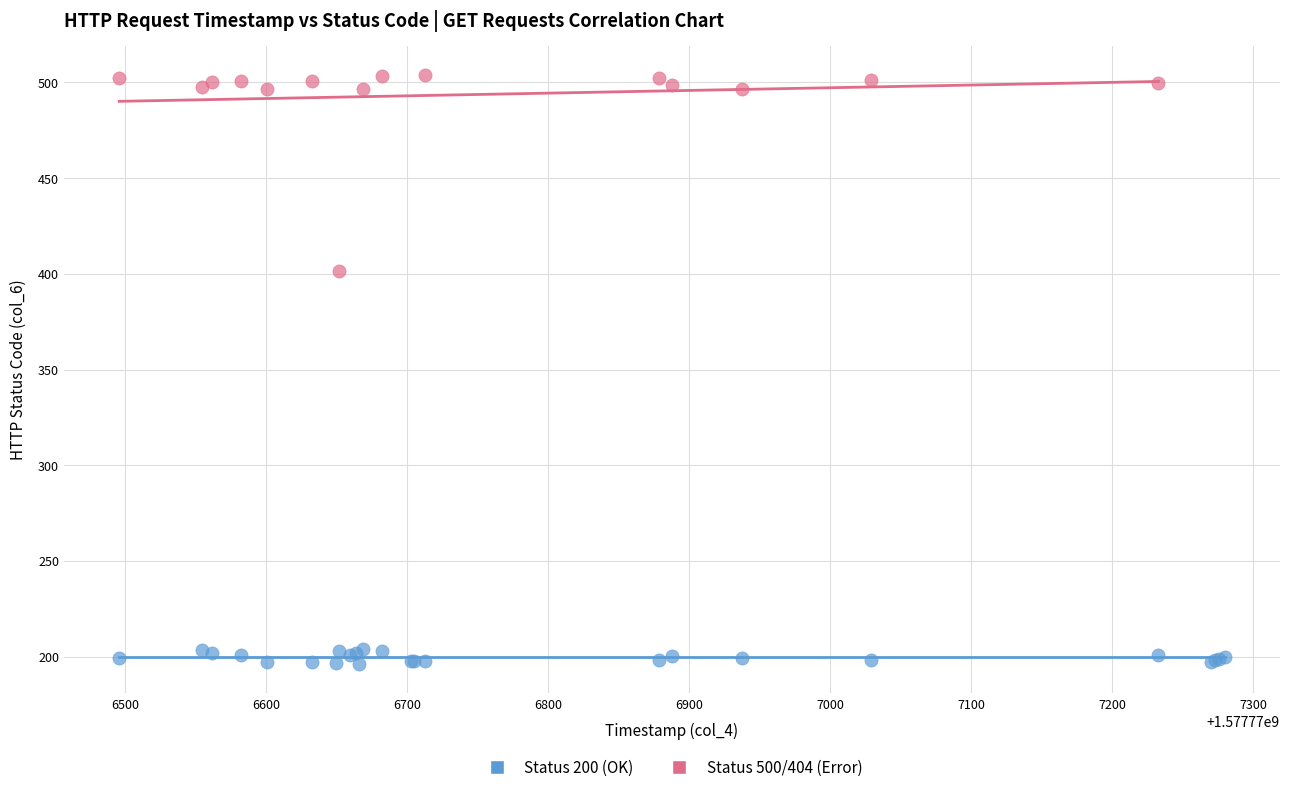

Which series reaches the maximum Y coordinate?

Status 500/404 (Error)